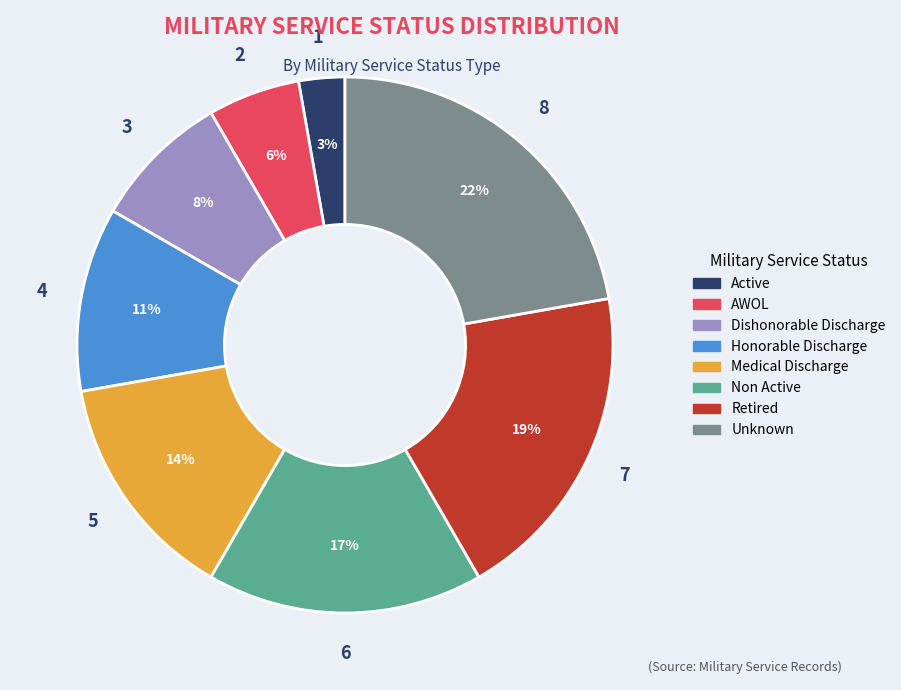

Which slice is the largest?

Unknown